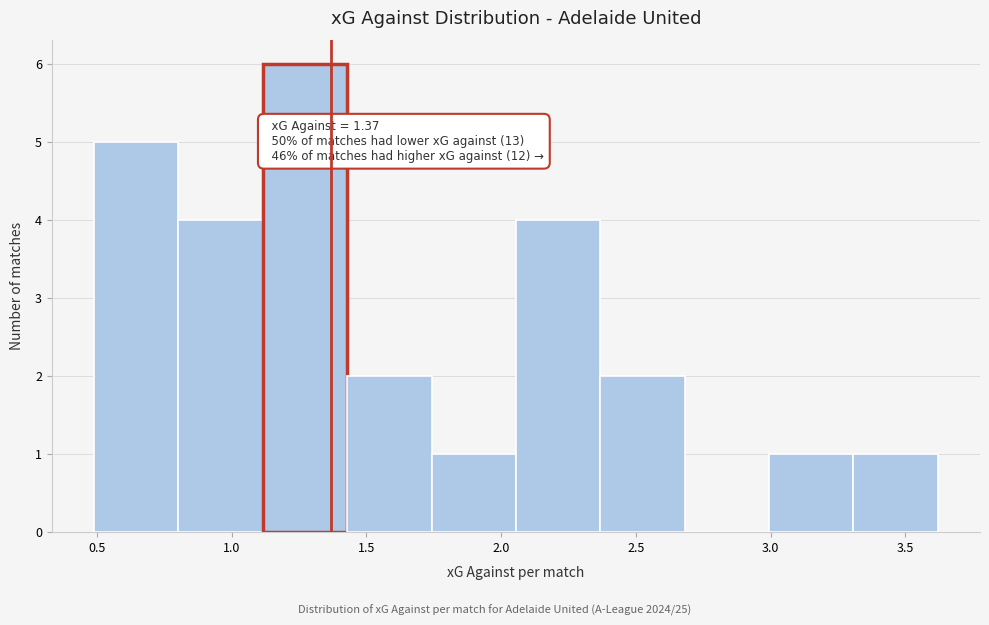

Which range on the x-axis has the tallest bar?

1.10 to 1.45